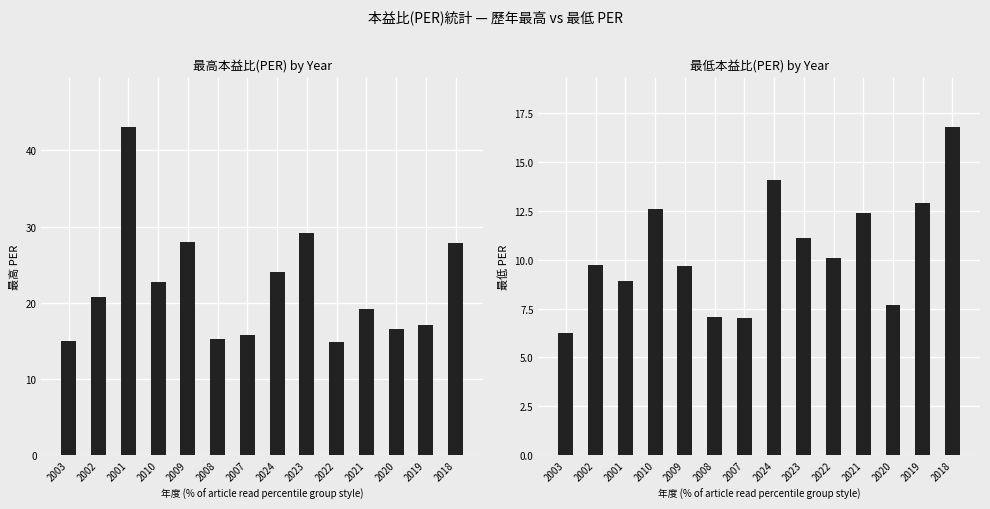

What is the sum of the 最低PER values at 2018 and 2024?

30.9